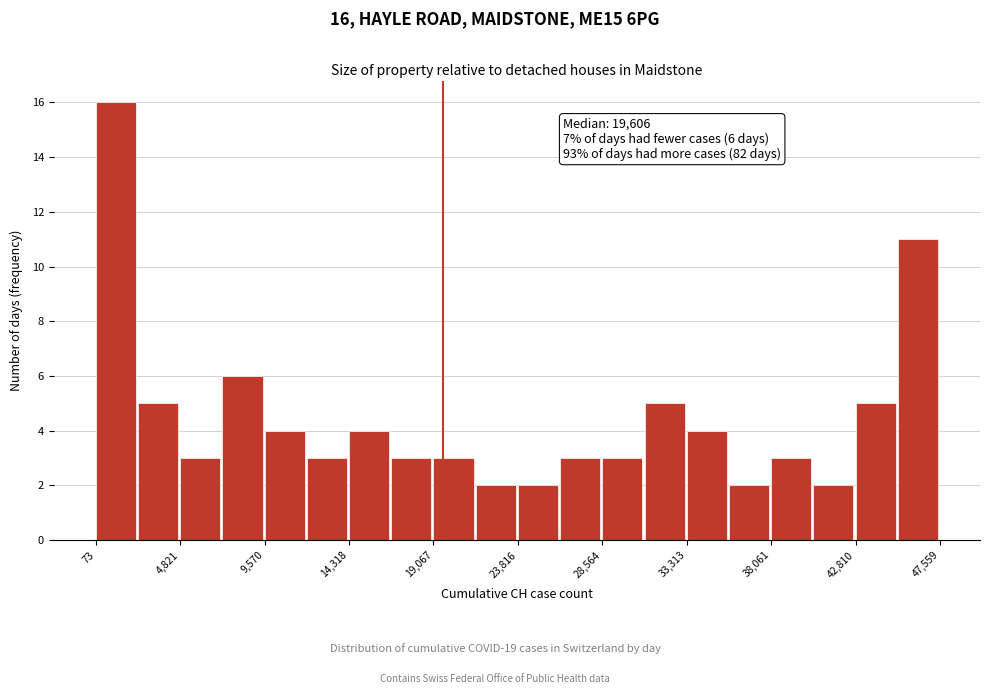

Over which range of the x-axis is the bar tallest?

0 to 2500